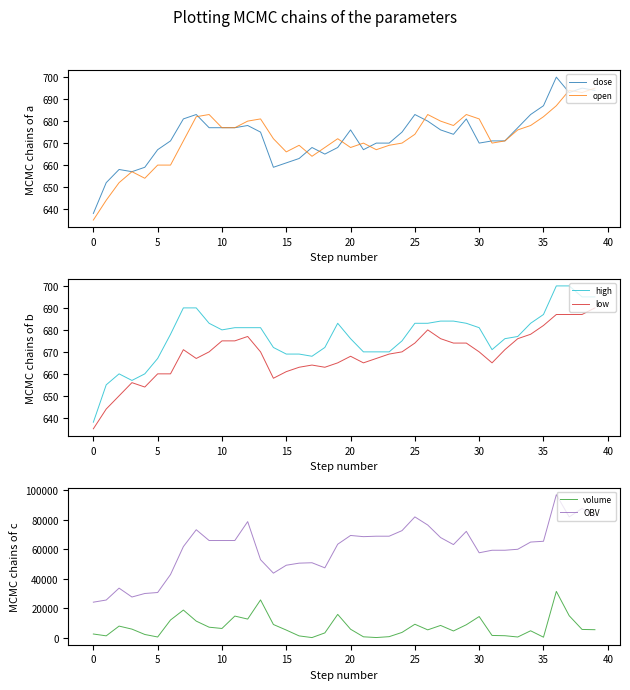

What value does the low series have at 31?

665.0